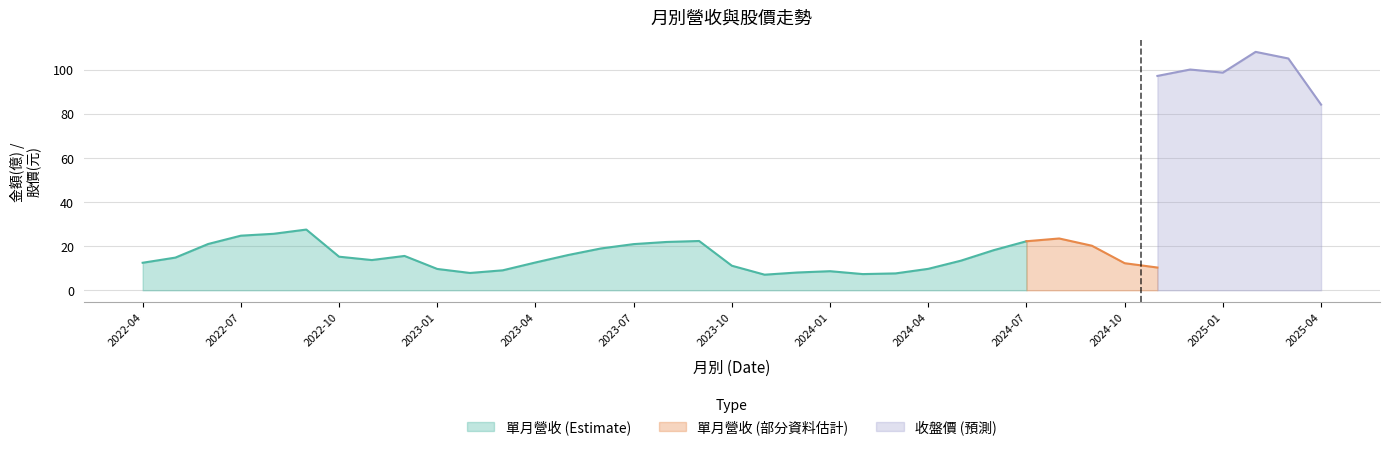

The value of 單月營收 (Estimate) at 2022-04 is 20.0. True or false?

False